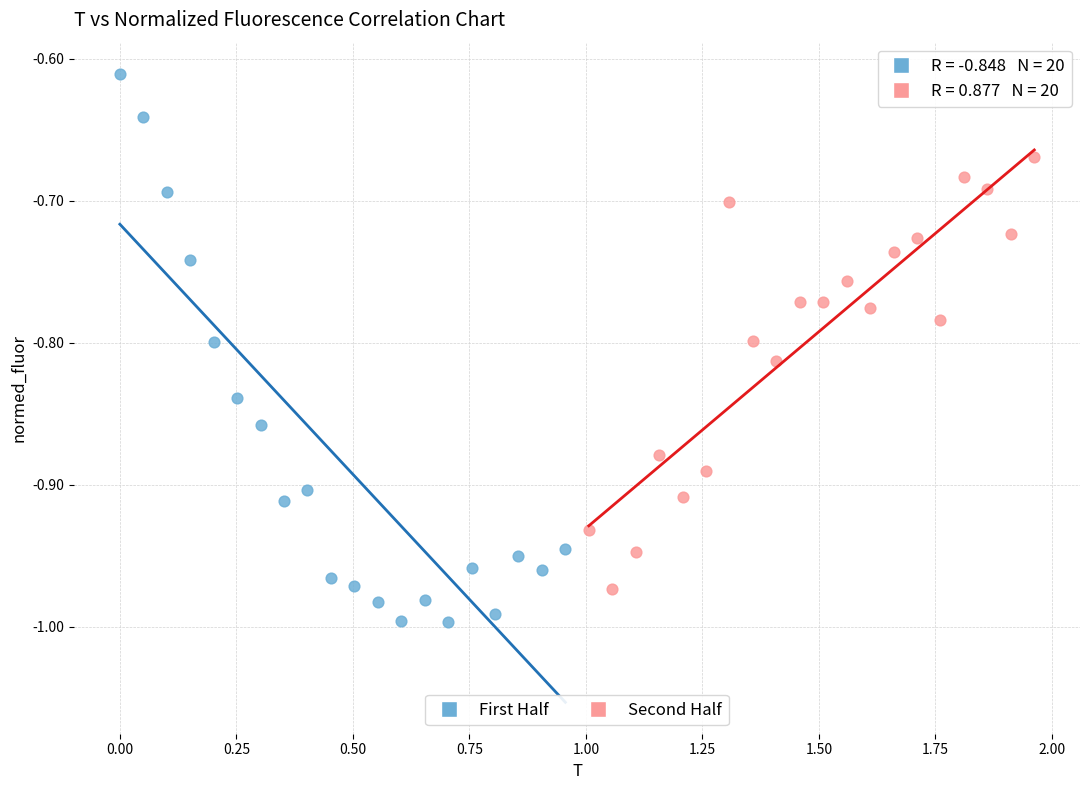

Which series reaches the maximum Y coordinate?

First Half